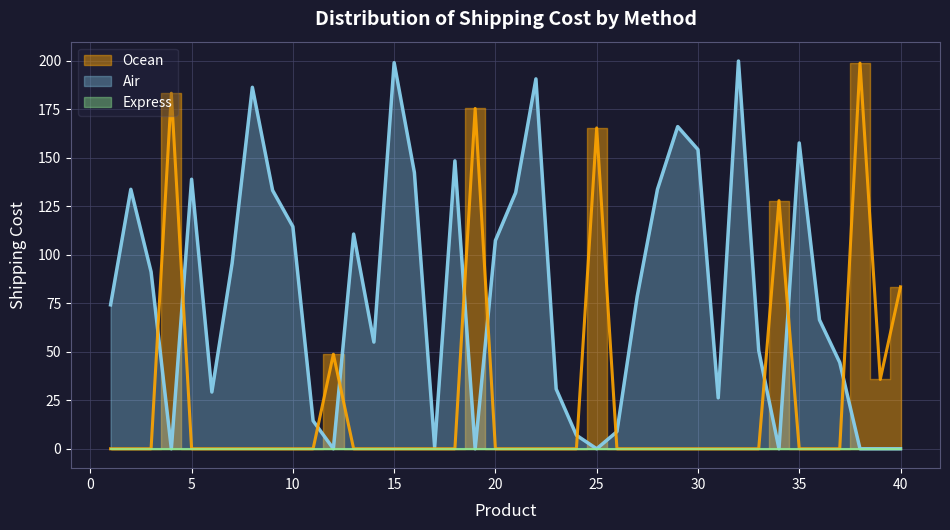

At which category does Air reach its first local valley?

4